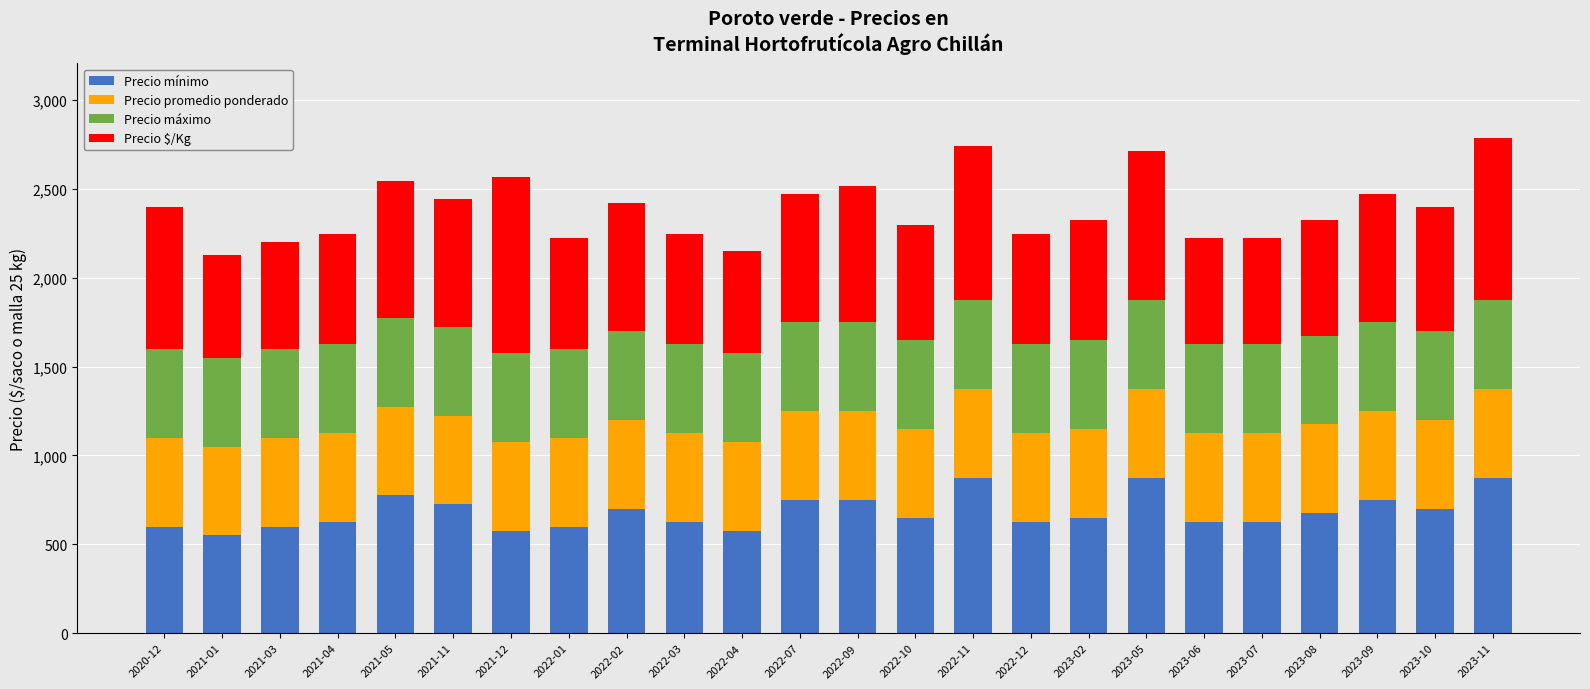

What are all the series names shown in the legend?

Precio mínimo, Precio promedio ponderado, Precio máximo, Precio $/Kg